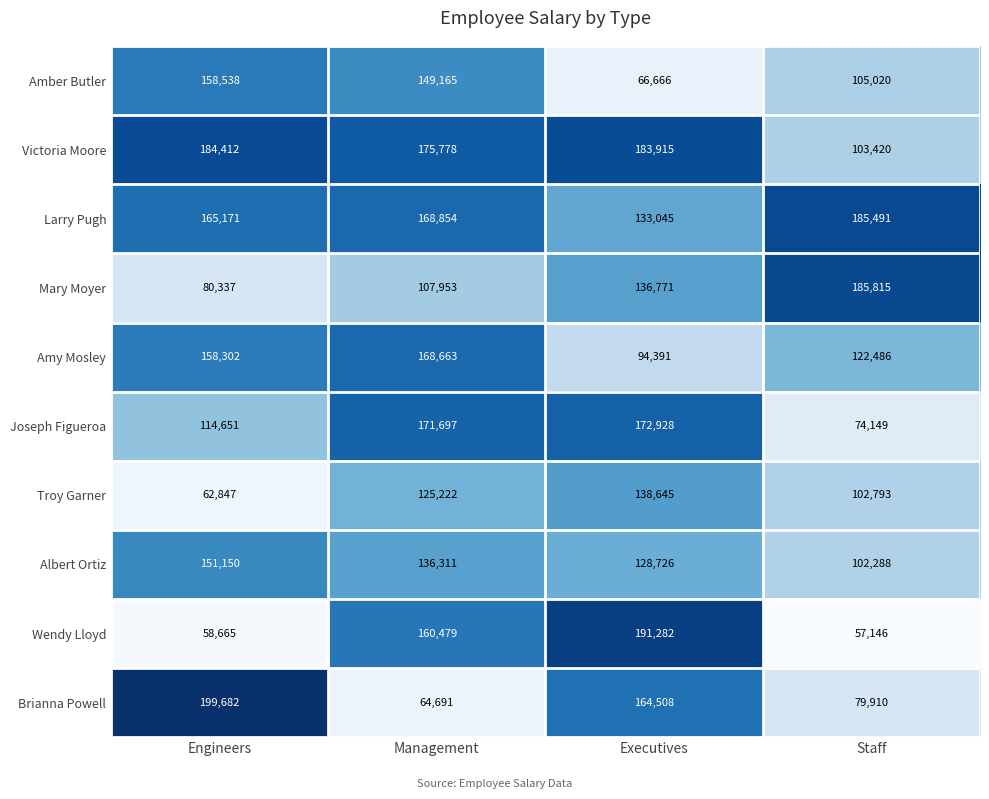

What is the difference between the highest and lowest values at Executives?

124616